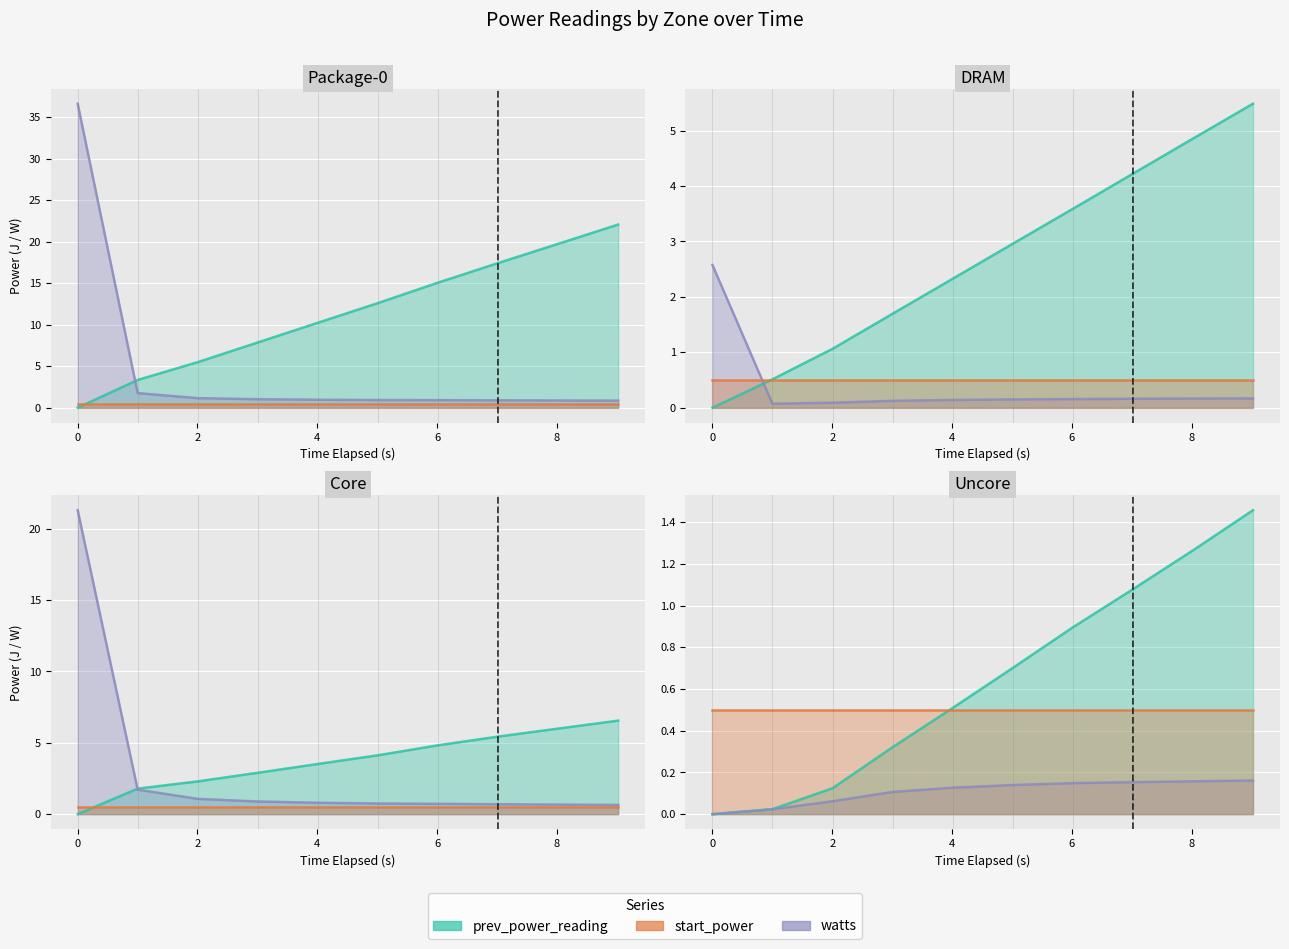

Reading left to right, extract all data points from this chart.

0.0	0.5	1.1	1.7	2.3	3.0	3.6	4.2	4.9	5.5